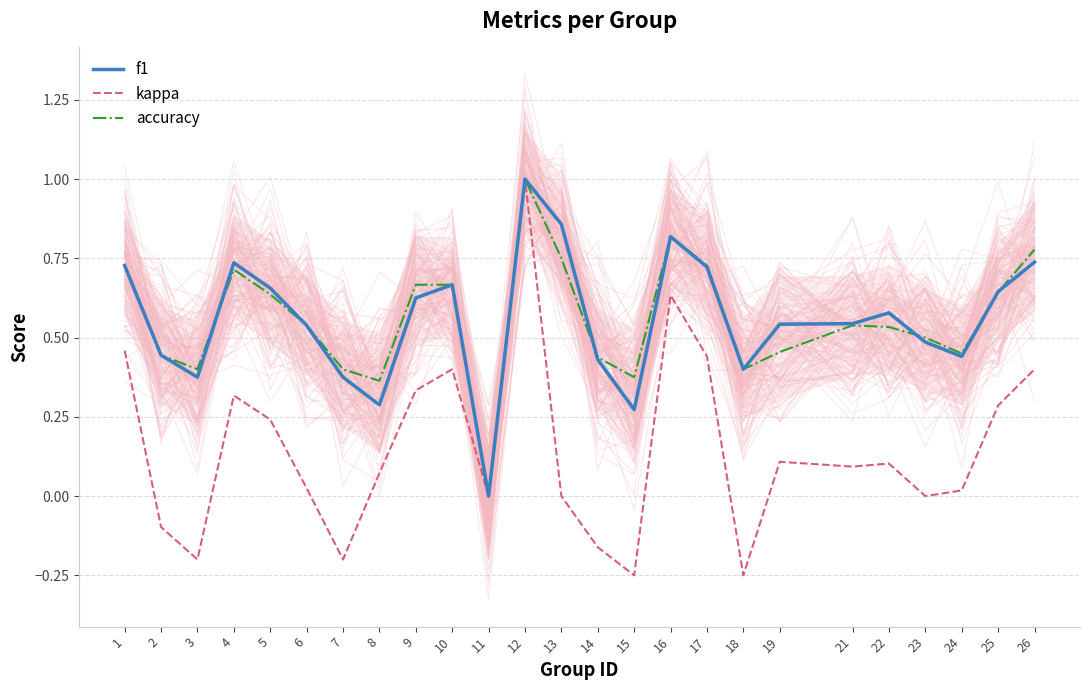

What is the total value across all series at 1?

1.9